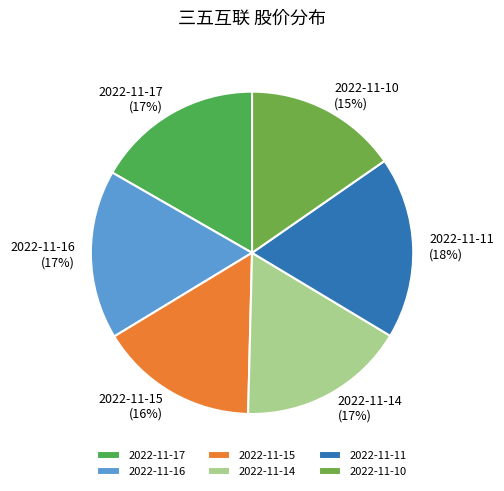

True or false: 2022-11-17 accounts for 9% of the total.

False